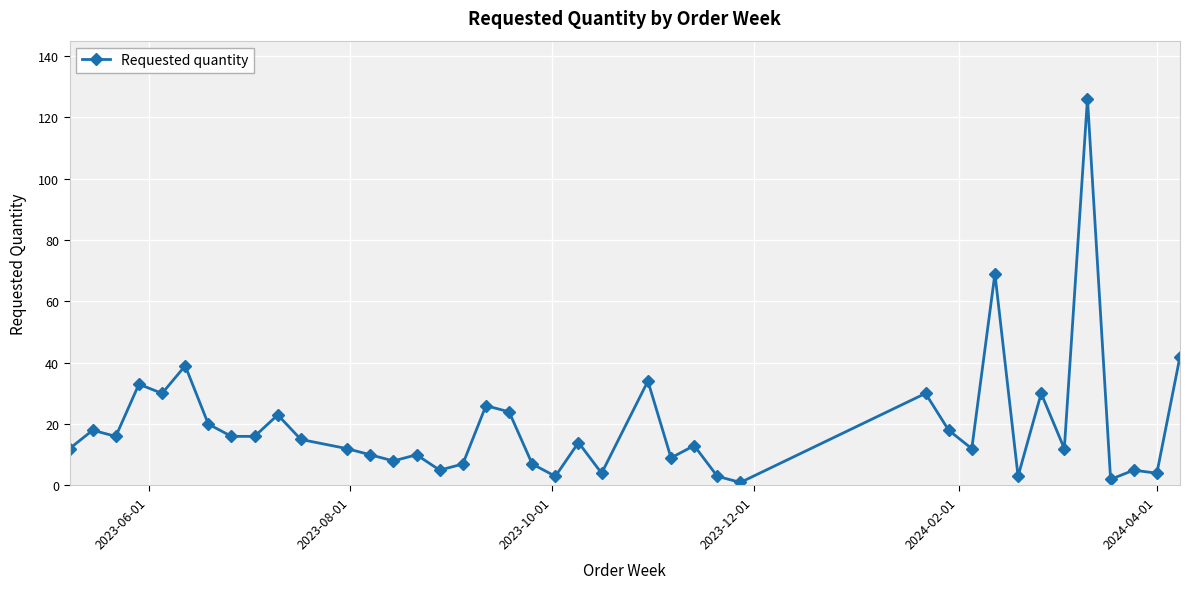

What is the average value?

20